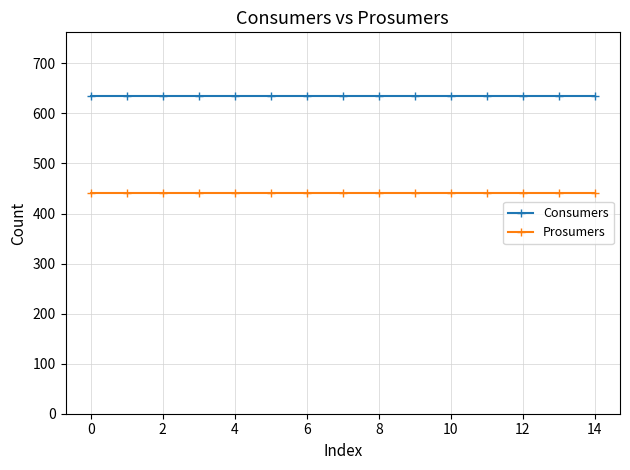

At how many categories does at least one series exceed 606?

15